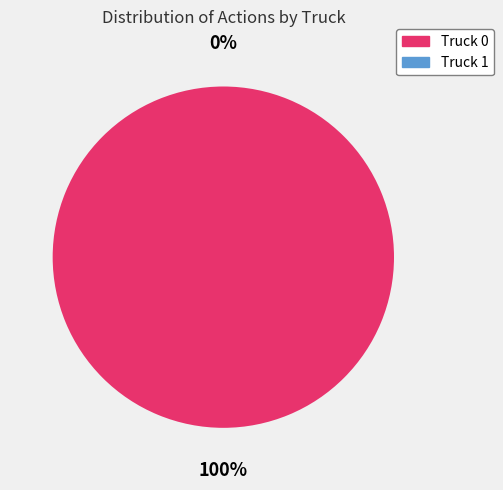

The Truck 1 slice represents 0% of the pie. True or false?

True